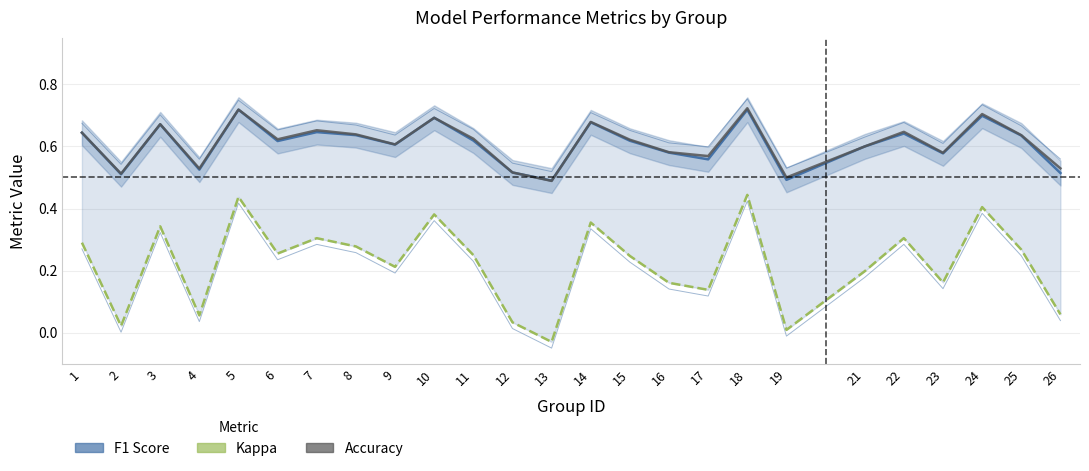

How many lines are shown in the chart?

3